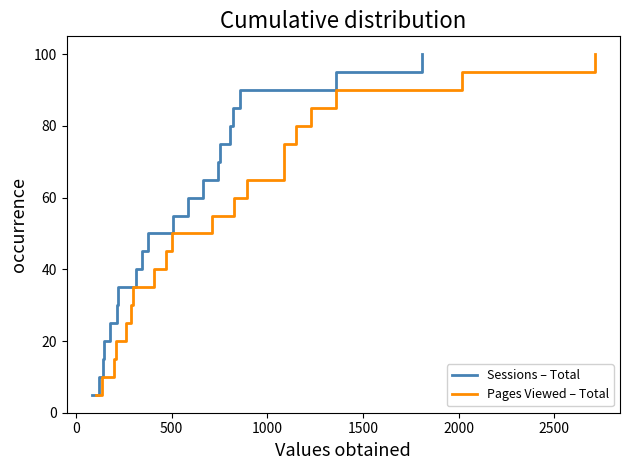

What is the highest value of the Pages Viewed – Total series?

100.0